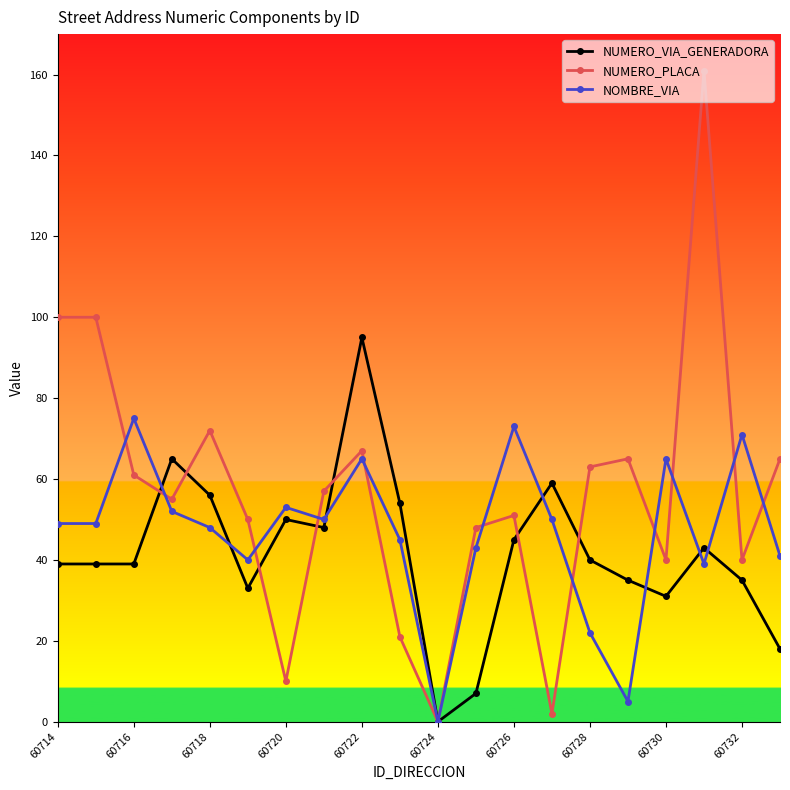

At how many categories does at least one series exceed 155?

1